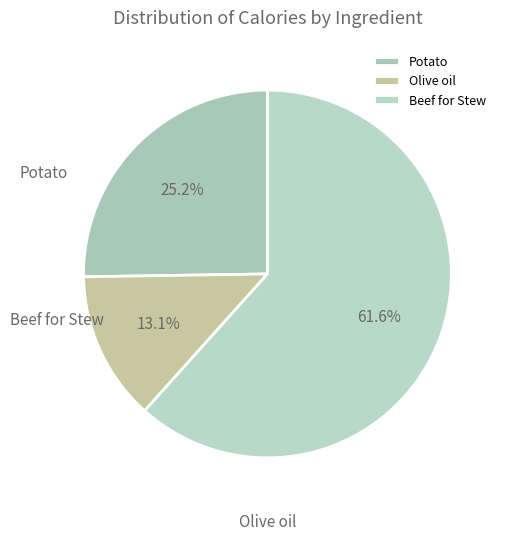

Count the number of slices in the pie.

3